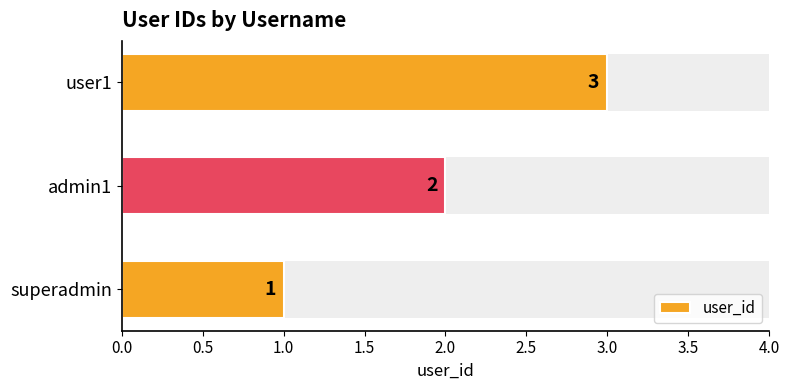

What is the average value?

2